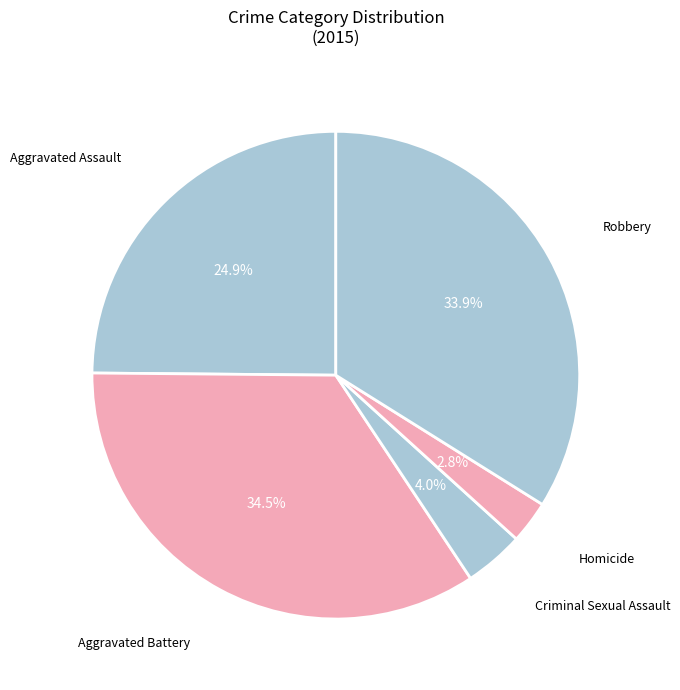

Which category has the biggest portion of the pie?

Aggravated Battery